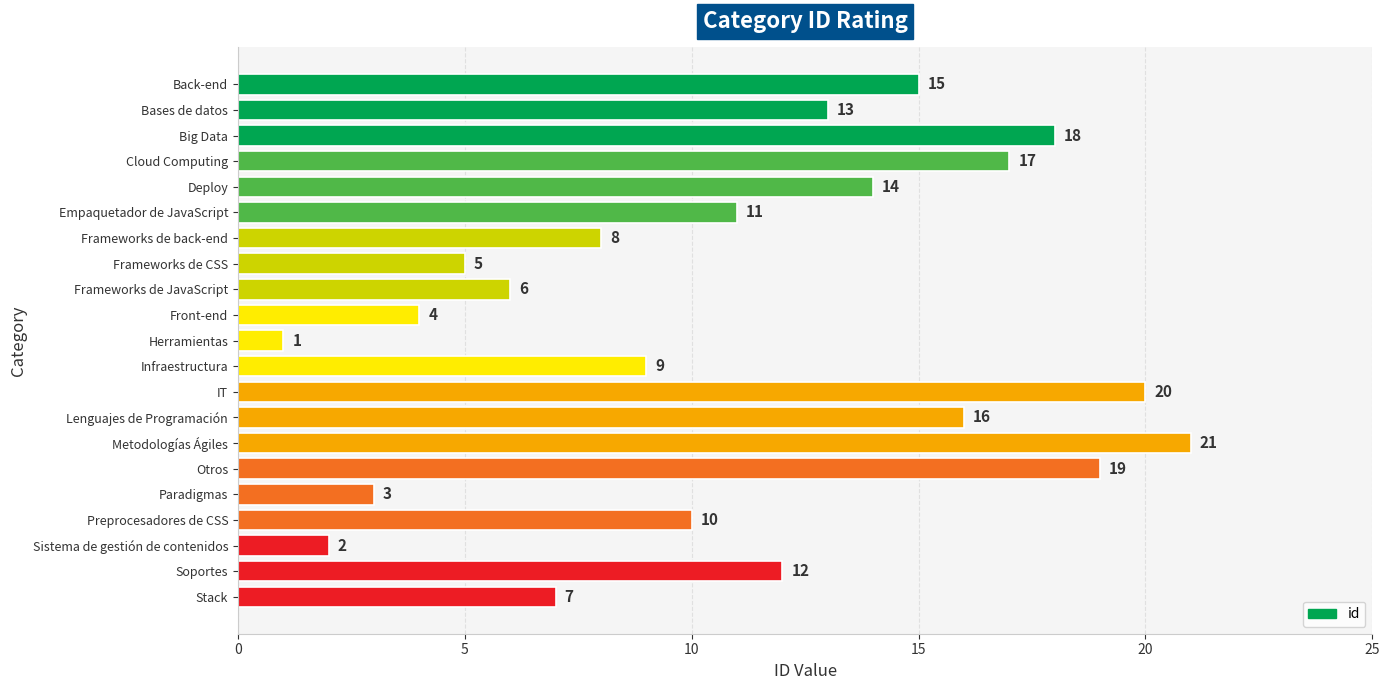

What is the difference between the maximum and second lowest values?

19